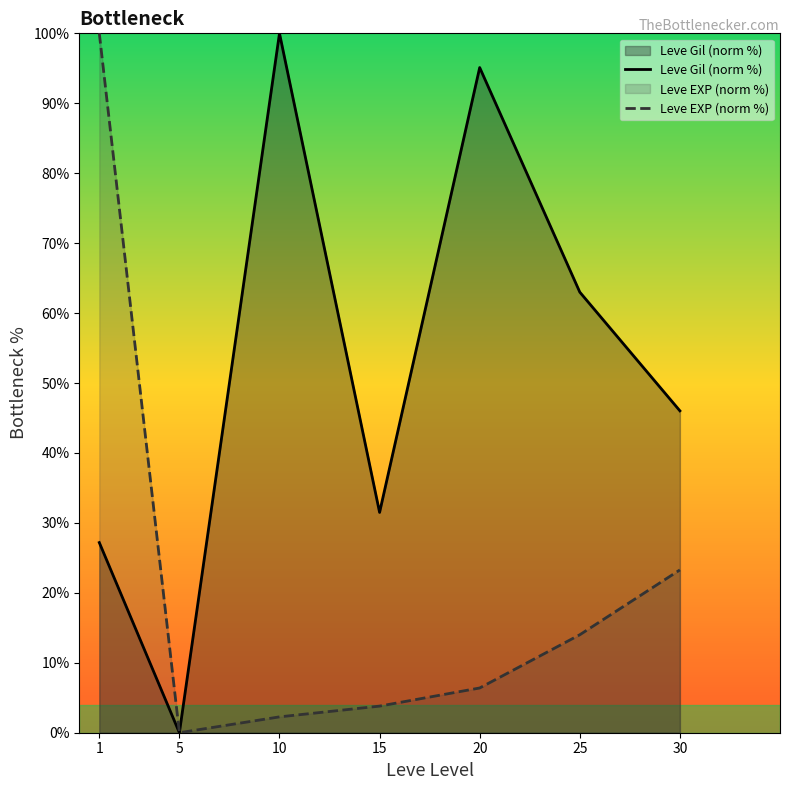

What is the greatest value displayed?

100.0